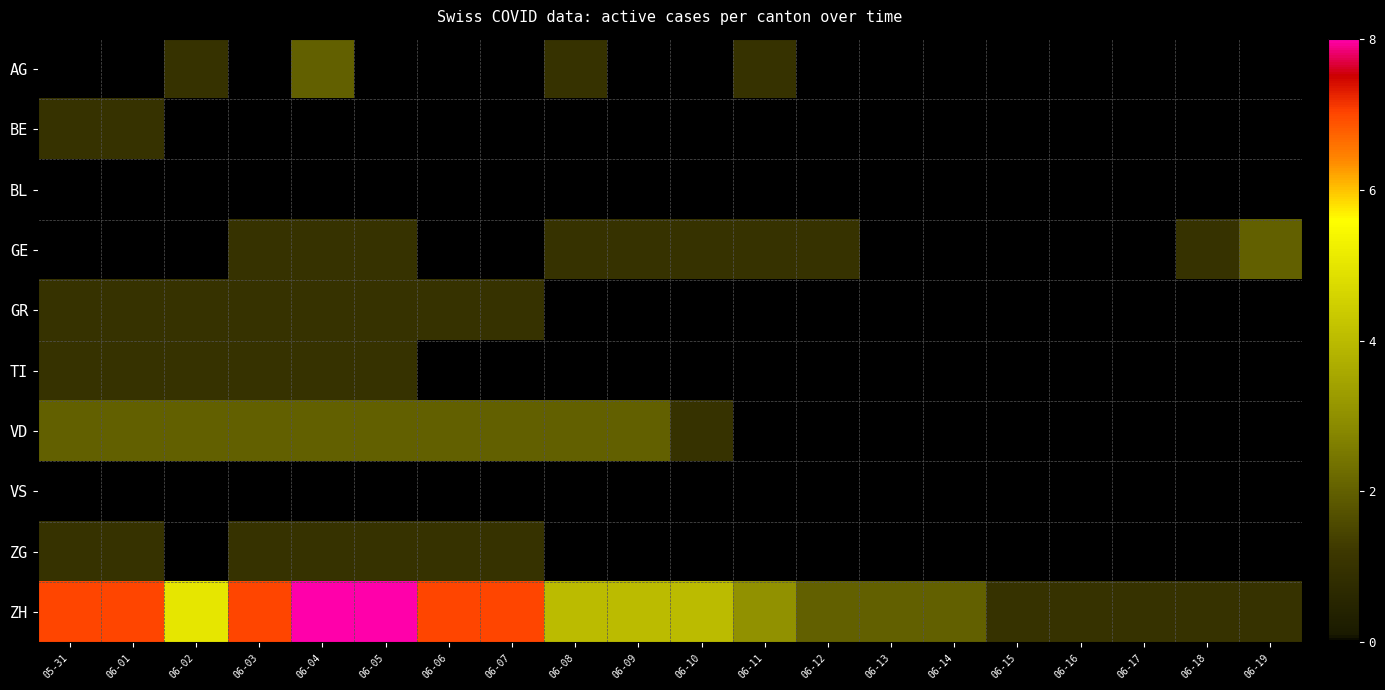

How many positive values does the TI series have?

6